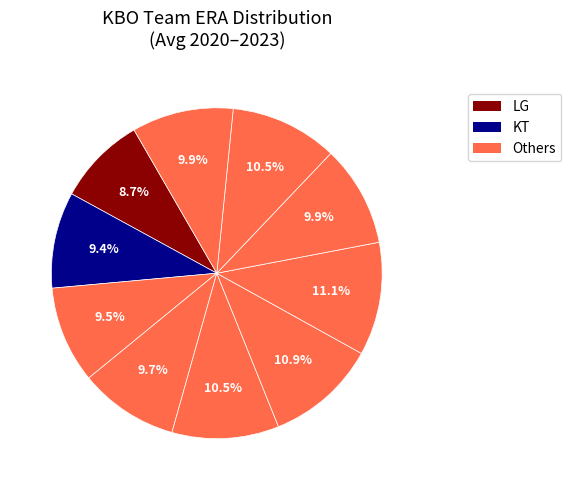

To the nearest percent, what is the average slice percentage?

10%